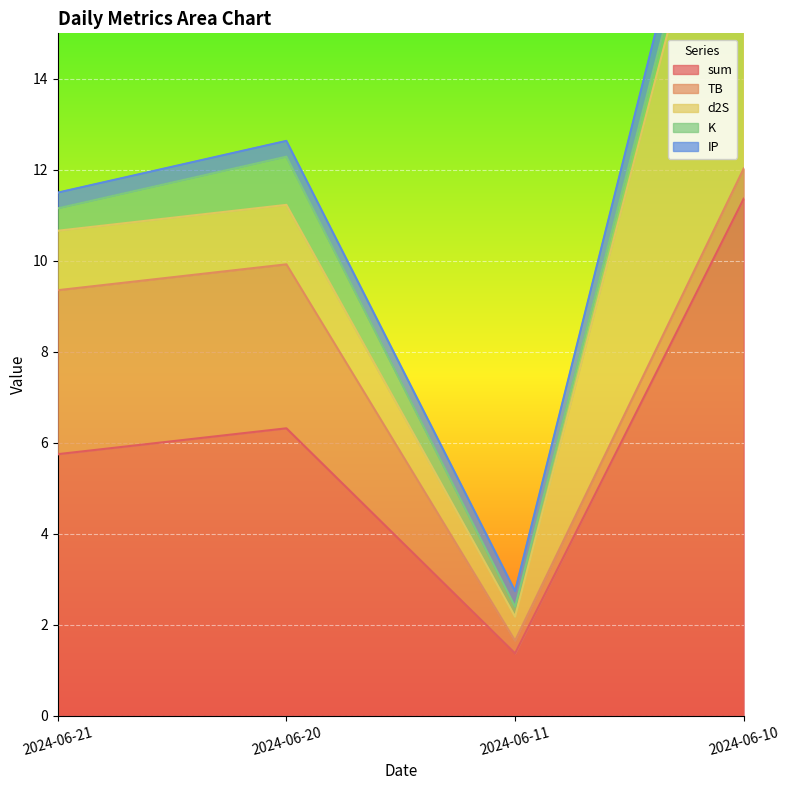

In sum, how many points are lower than both neighbors (excluding endpoints)?

1